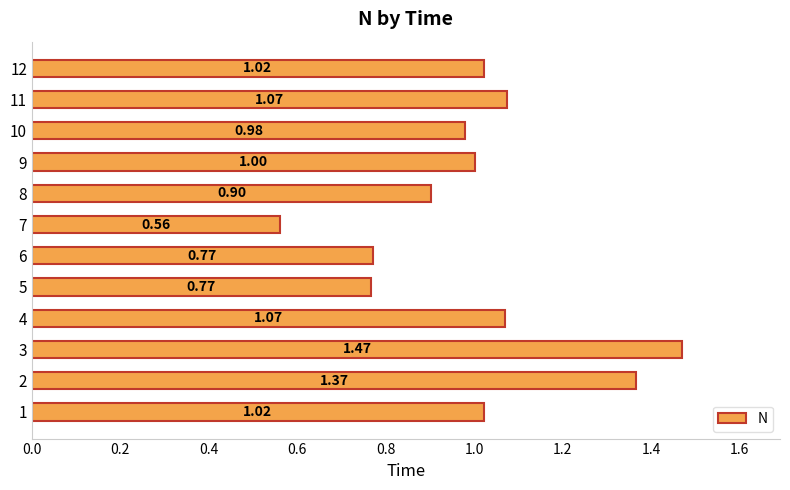

Which has a higher value, 3 or 2?

3